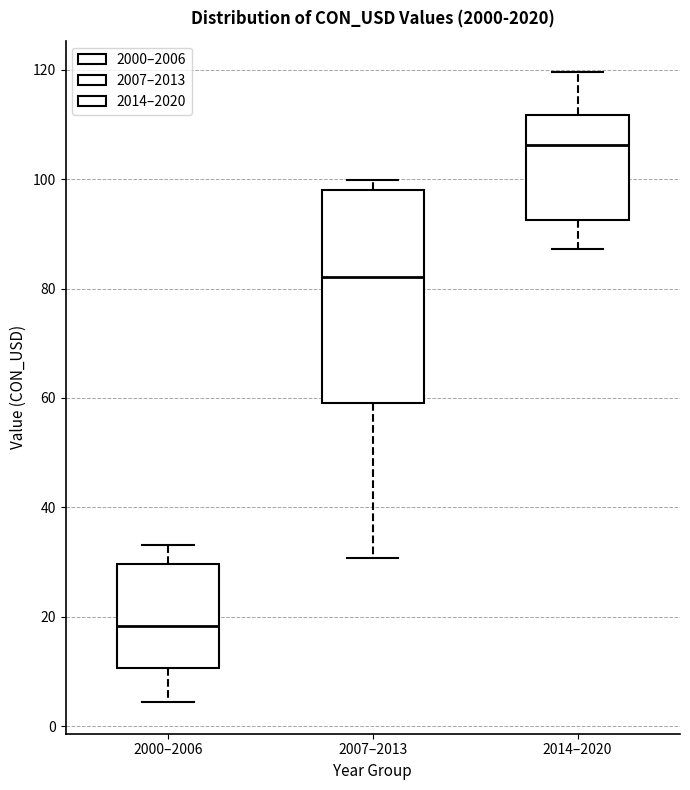

Which box's median line is the lowest?

2000–2006